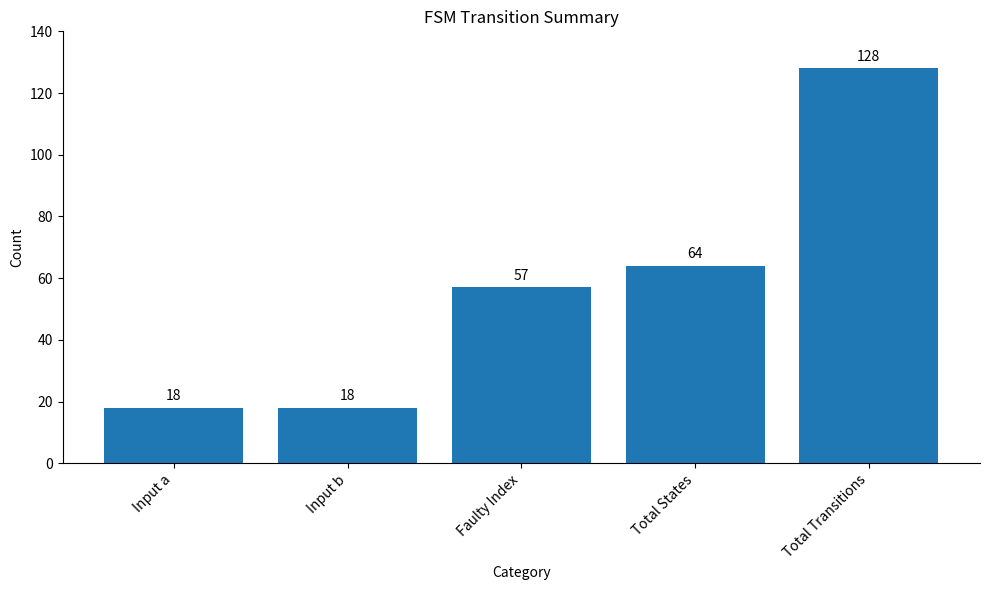

The chart shows a value of 128 at Total Transitions. True or false?

True